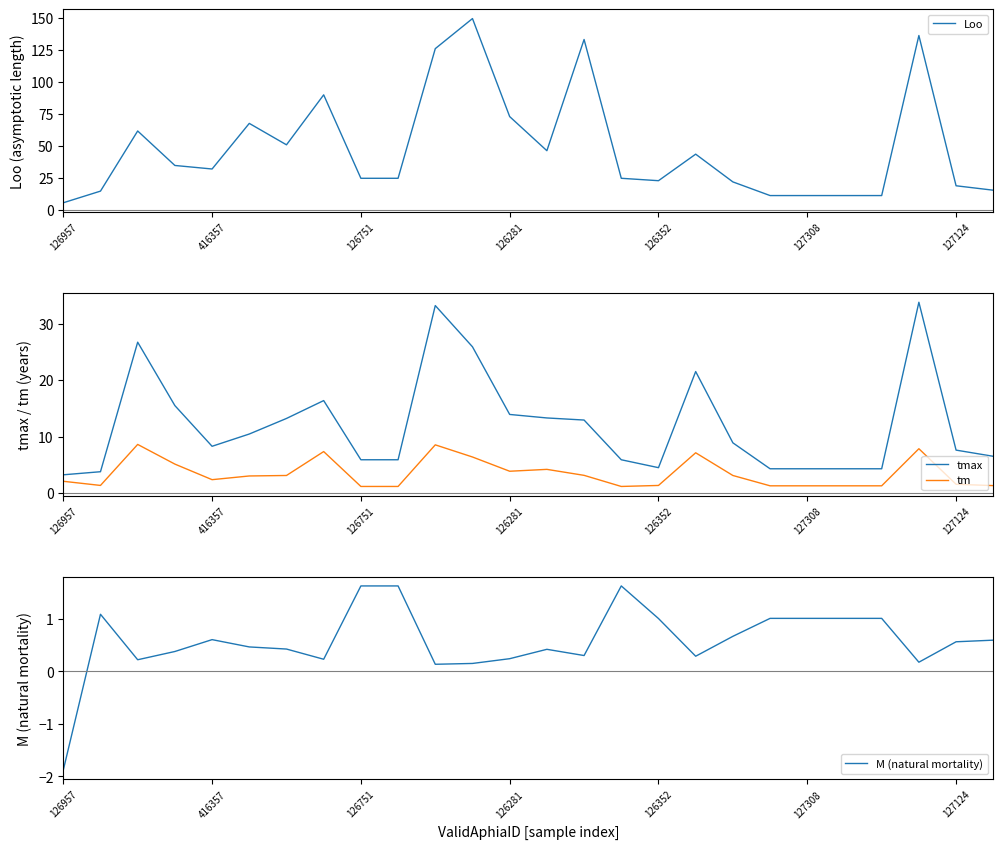

Rank the series at 21 from highest to lowest value.

Loo, tmax, tm, M (natural mortality)